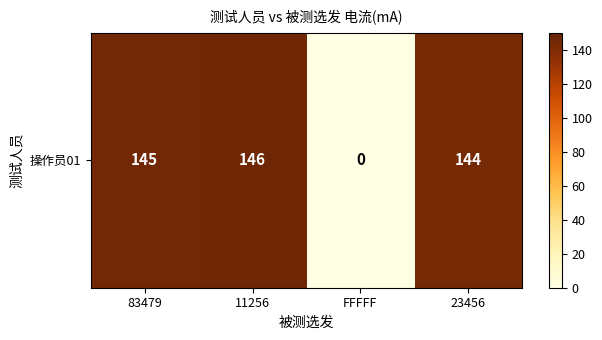

List the labels in order of value, smallest first.

FFFFF, 23456, 83479, 11256